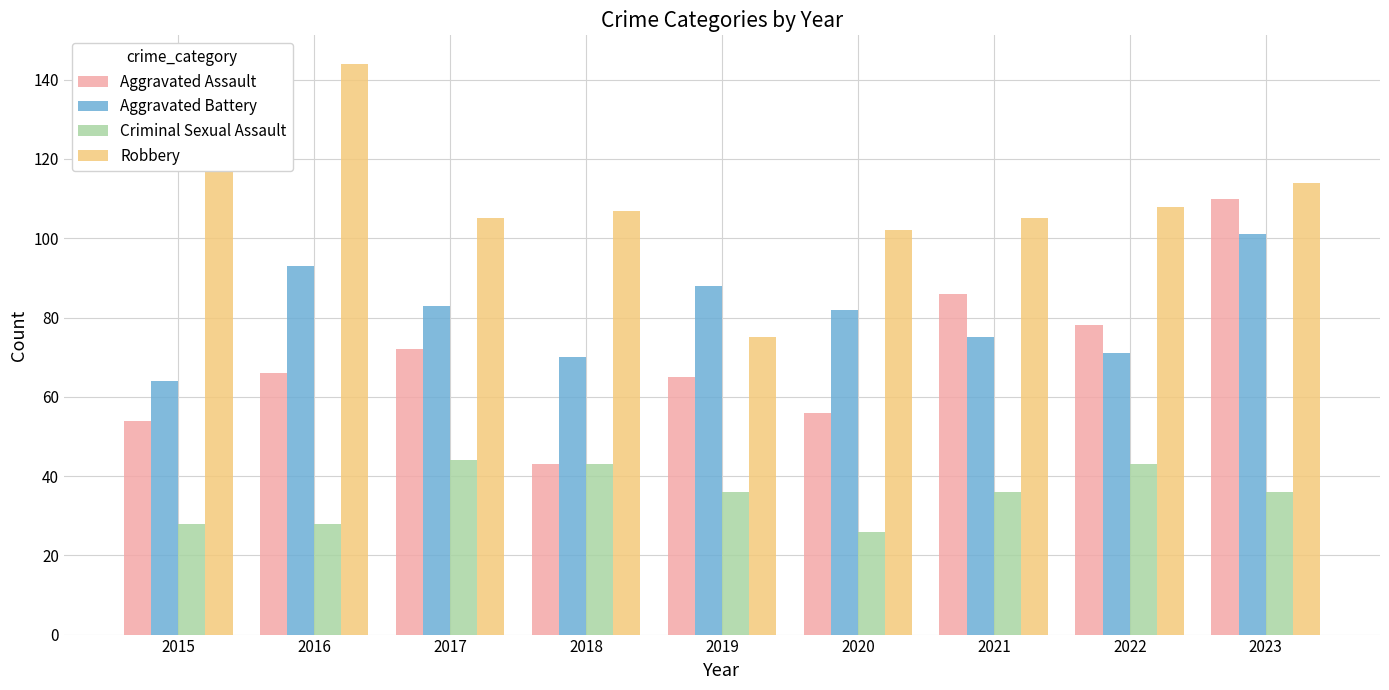

What is the difference between the highest and lowest values at 2021?

69